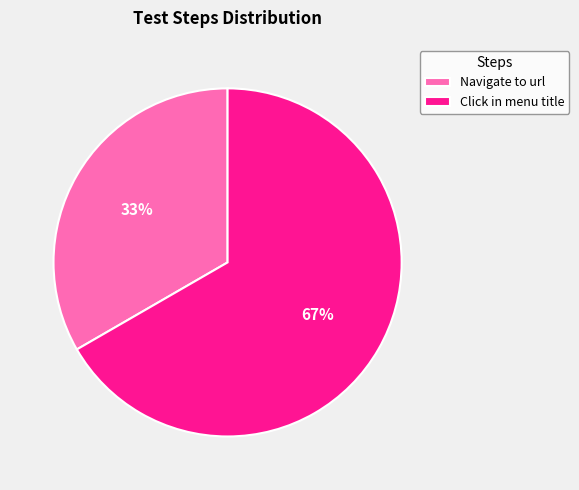

Which has a higher value, Navigate to url or Click in menu title?

Click in menu title